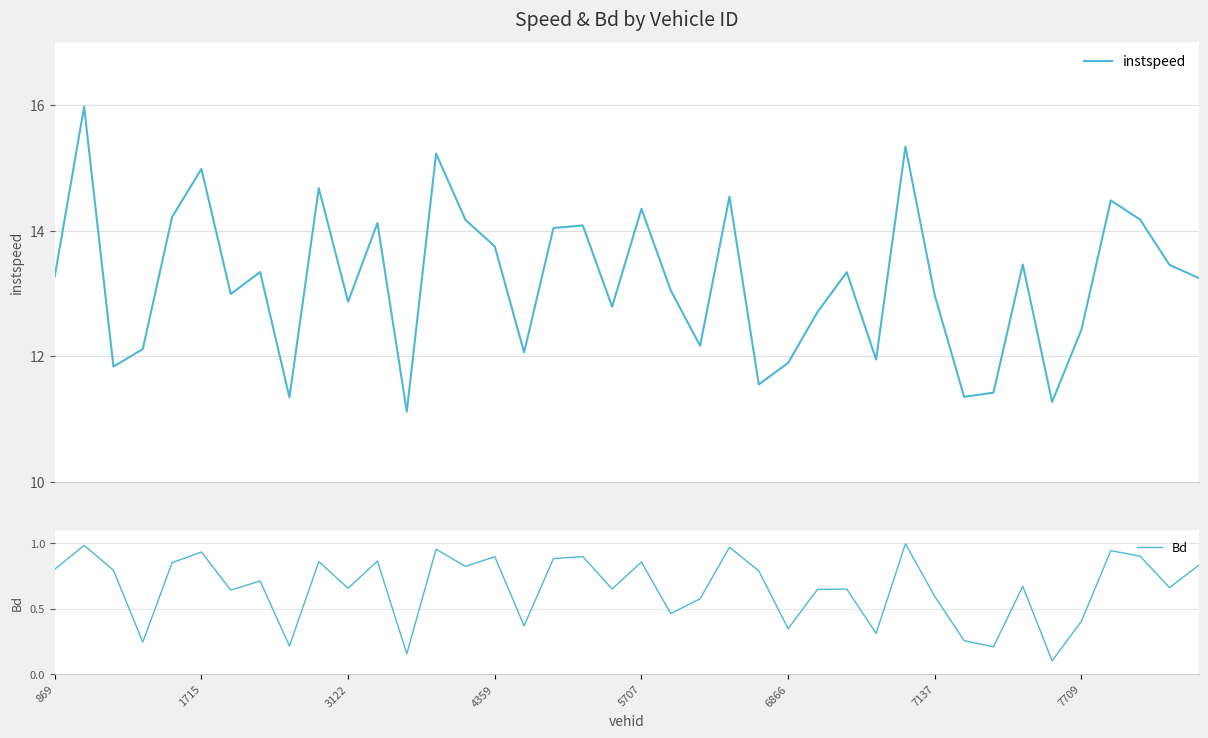

How many interior local peaks does the instspeed series have?

13